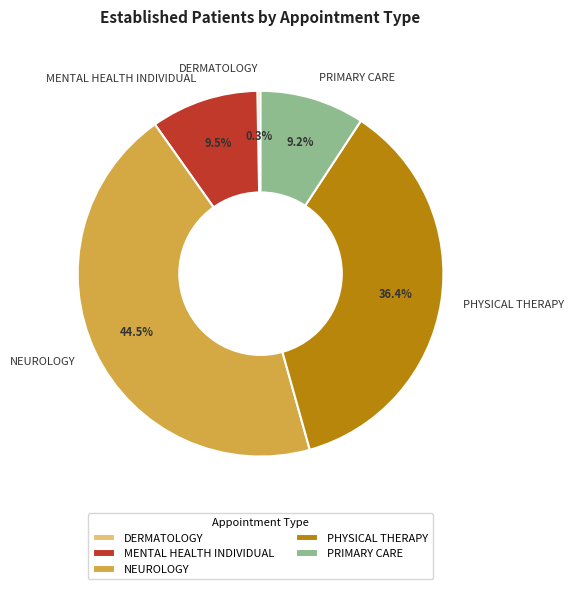

How many slices are in this pie chart?

5